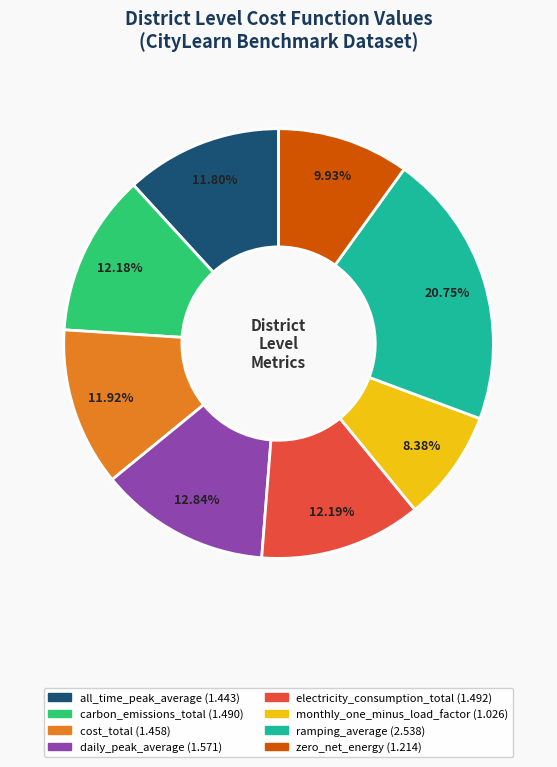

To the nearest percent, what percentage of the pie is zero_net_energy?

10%